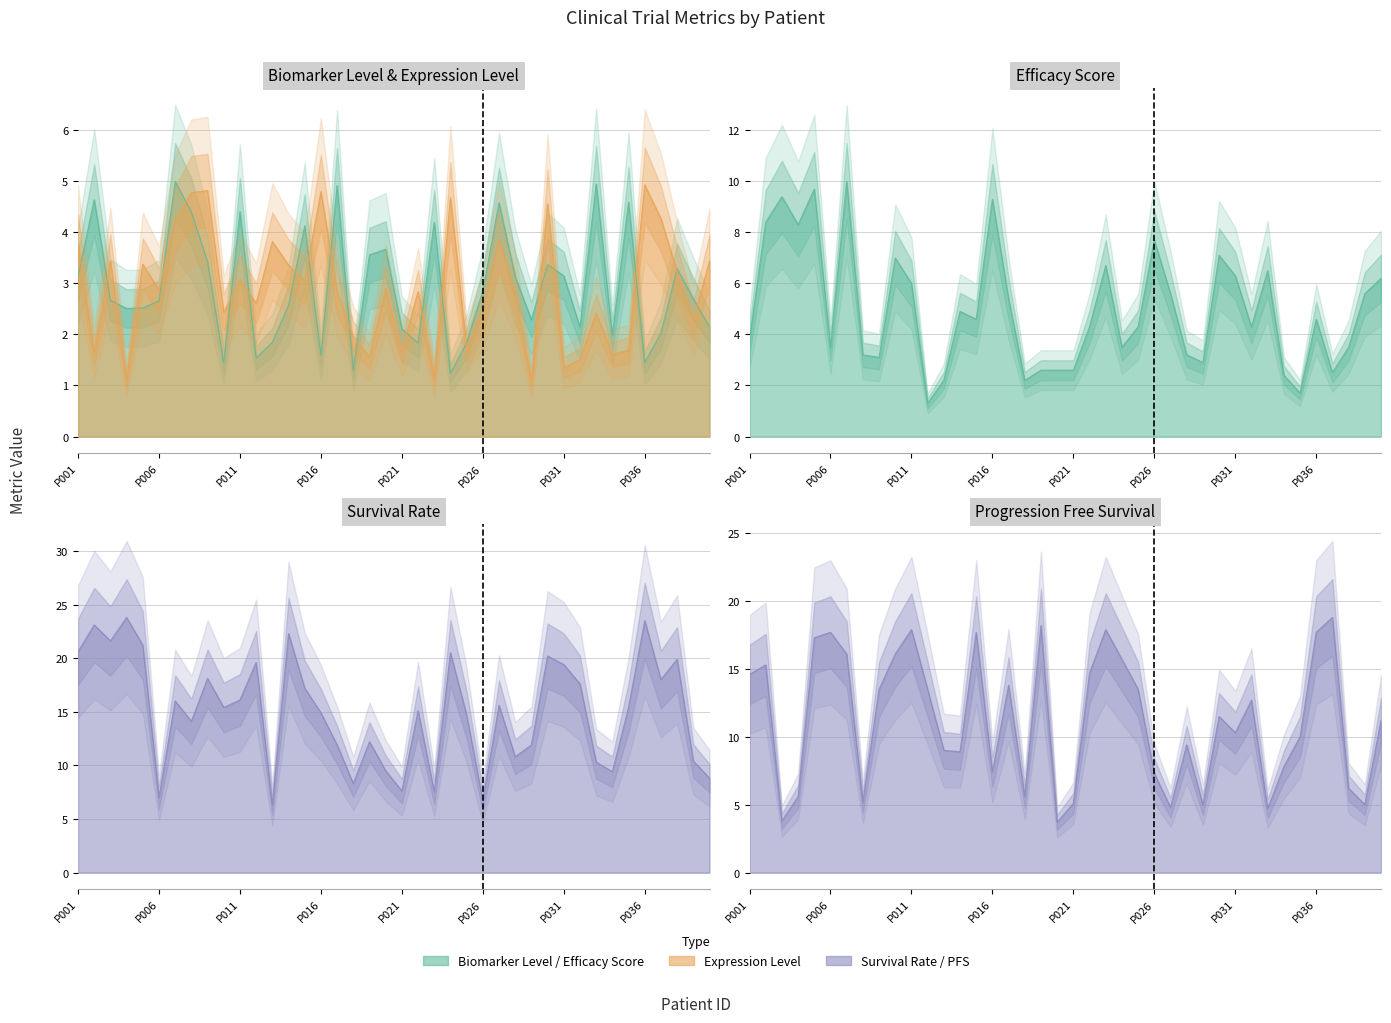

What is the average value of the Progression_Free_Survival series?

11.3